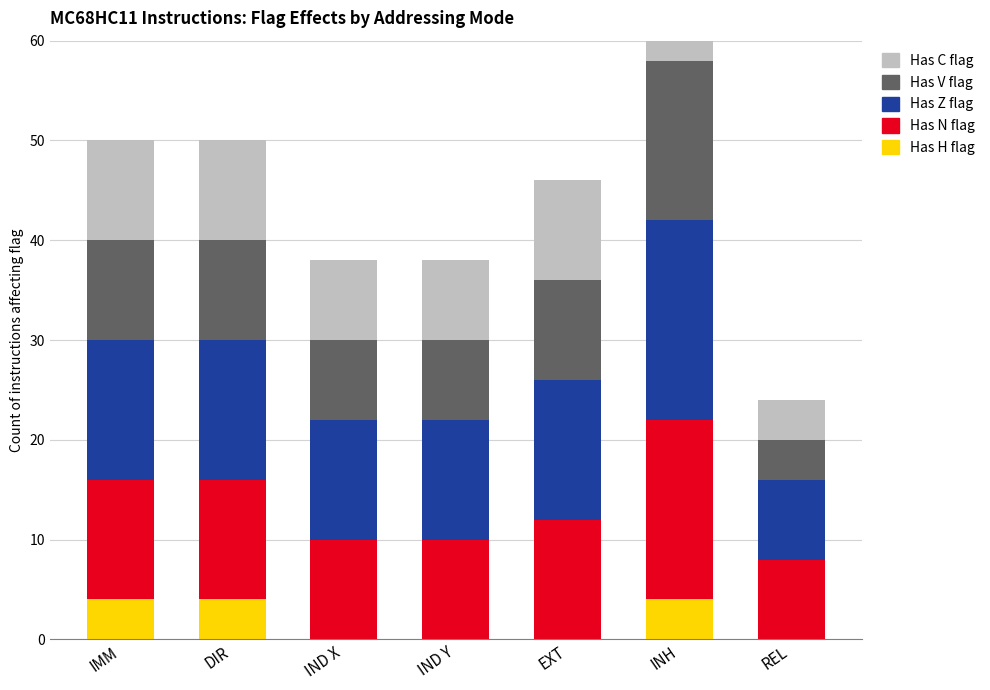

The Has V flag series shows 16 at INH. True or false?

True